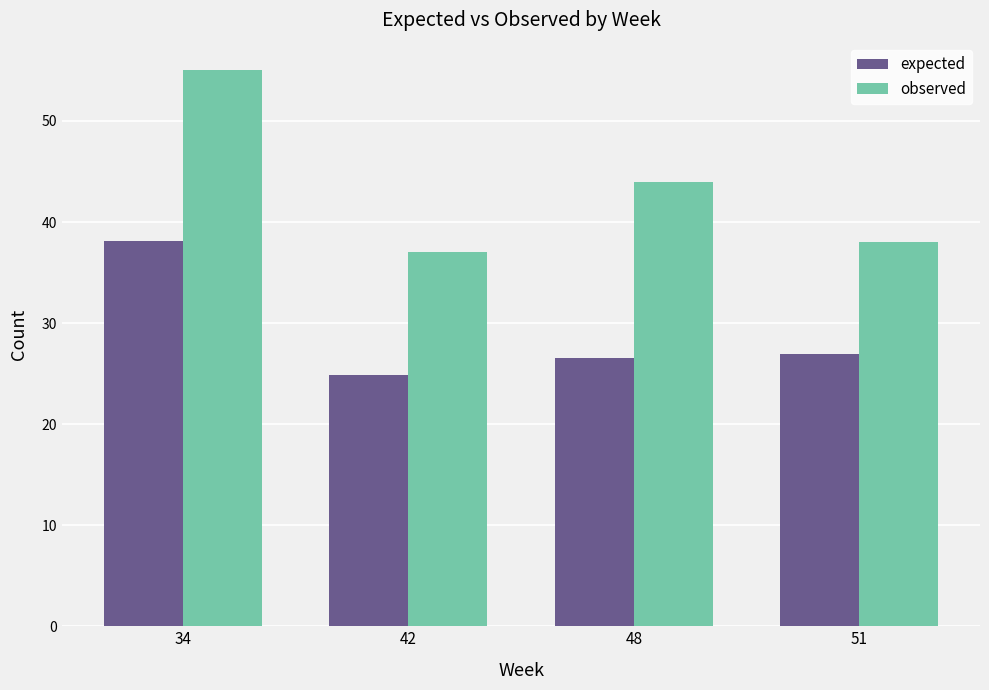

How many data points in observed are less than 44?

2